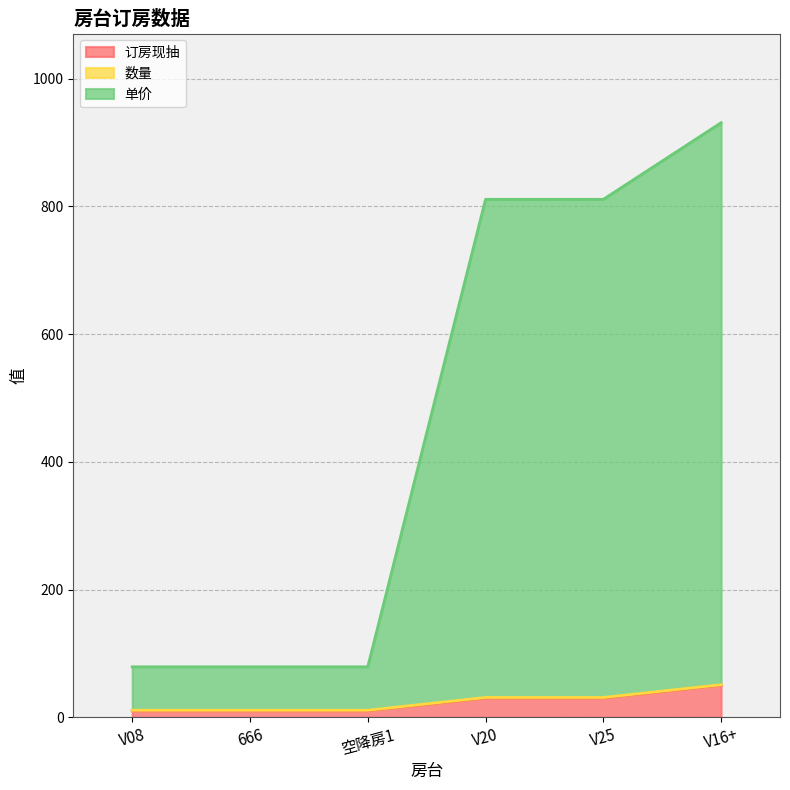

Which series has the largest total across all categories?

单价